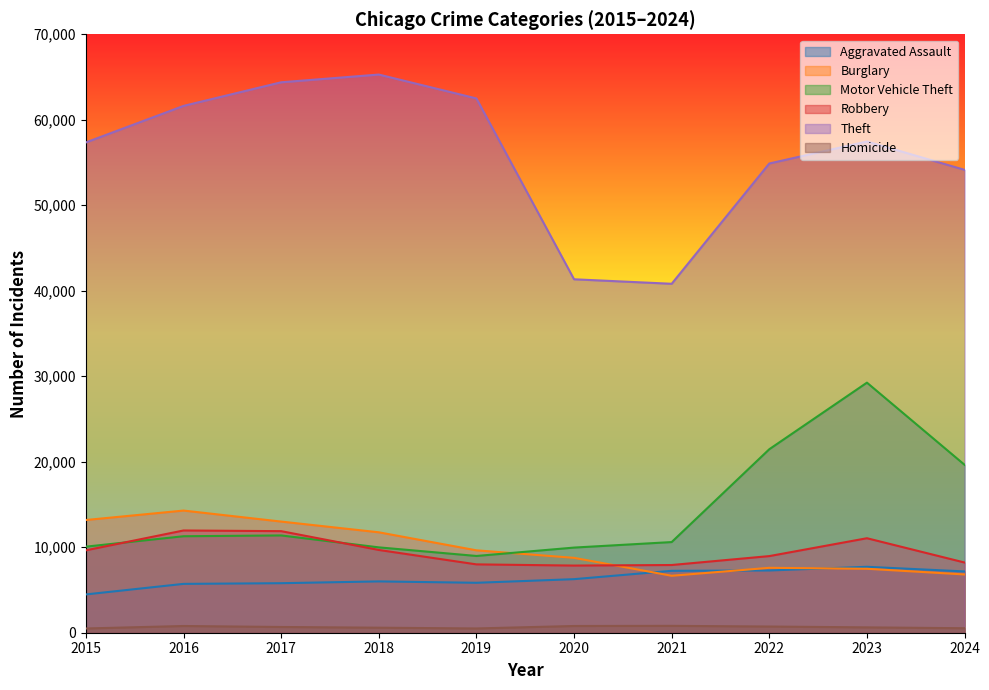

How many lines are shown in the chart?

6